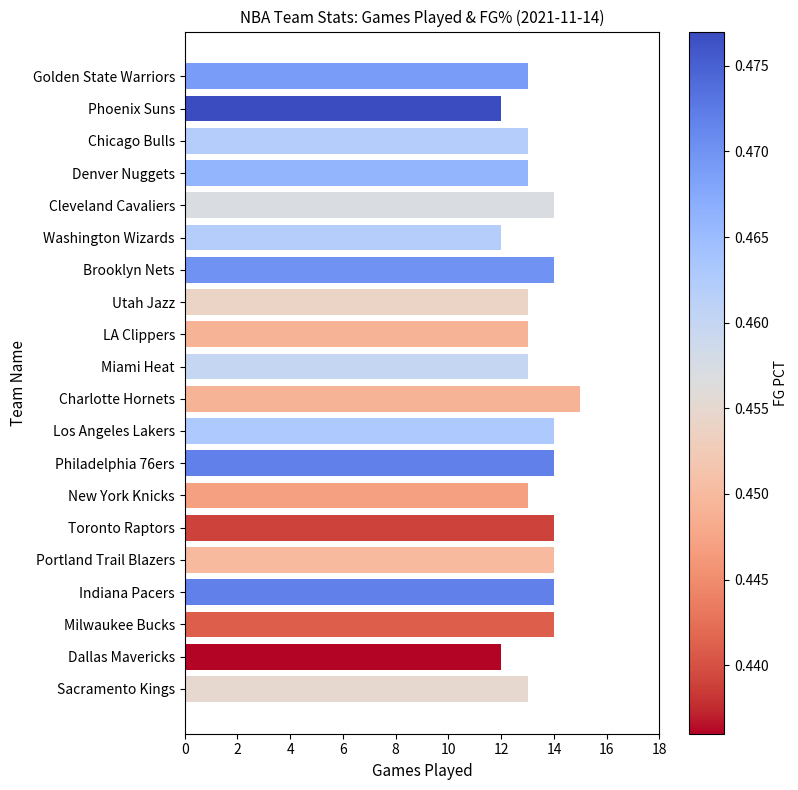

Count the values in the range 13 to 14.

16